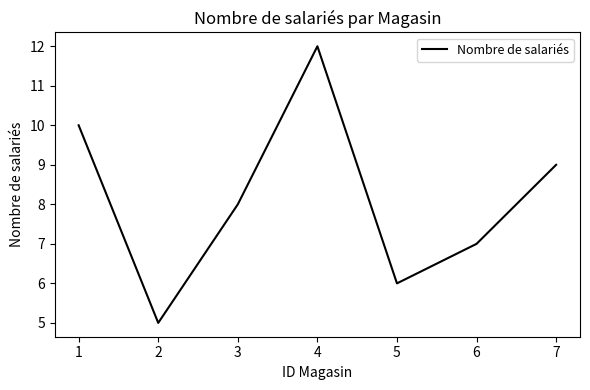

What is the smallest value displayed?

5